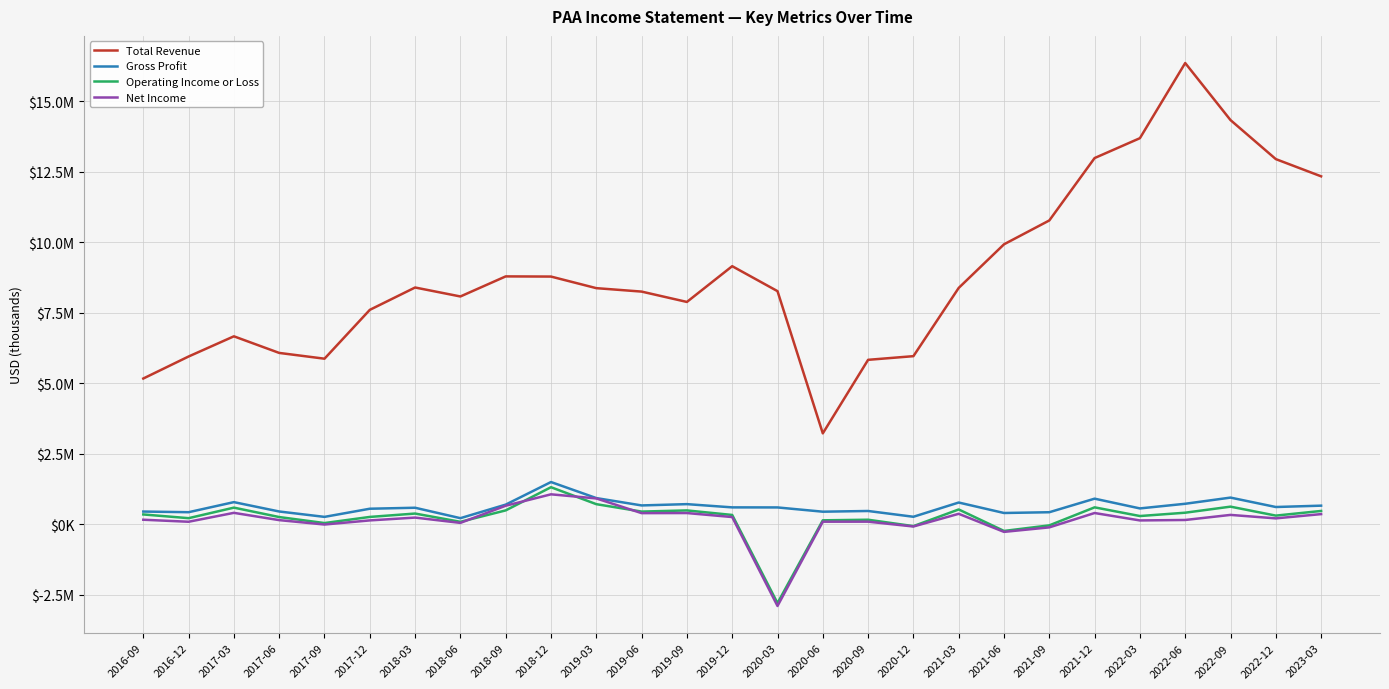

What is the minimum value for Operating Income or Loss?

-2795000